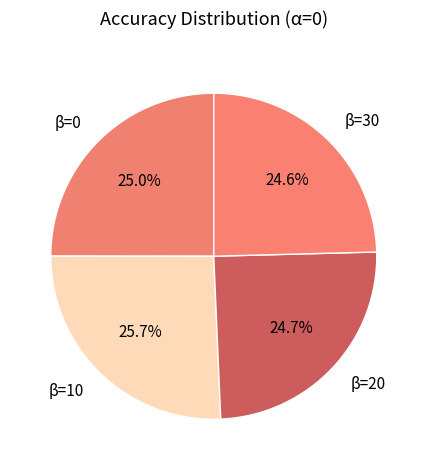

How many slices are in this pie chart?

4